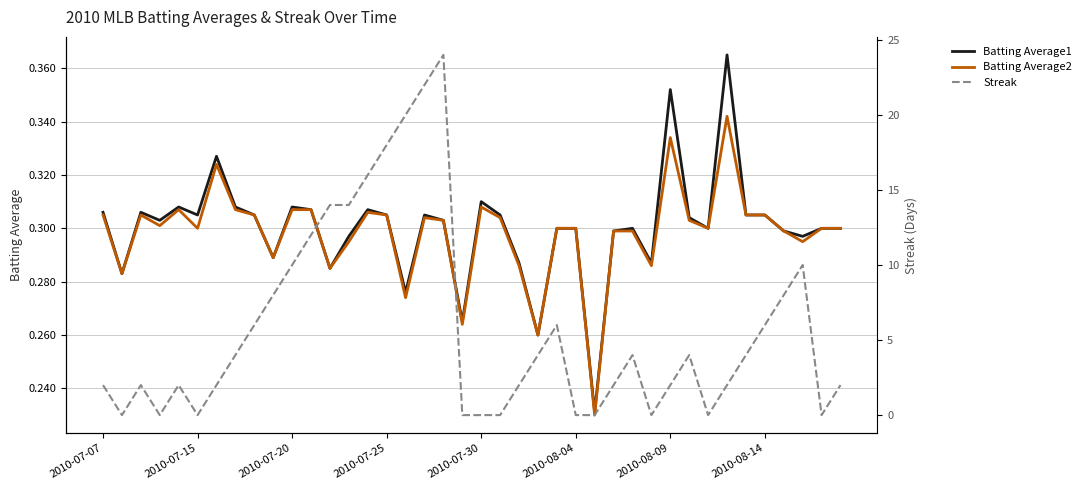

After their last crossing, which series has the higher values: Streak or Batting Average2?

Streak